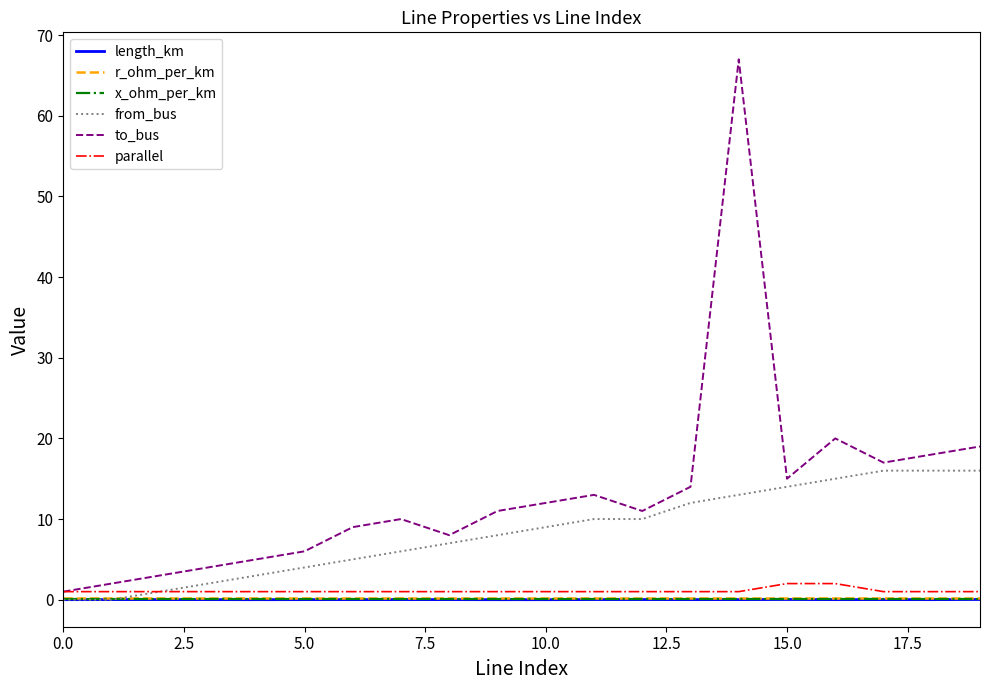

Which series has the widest spread of values?

to_bus